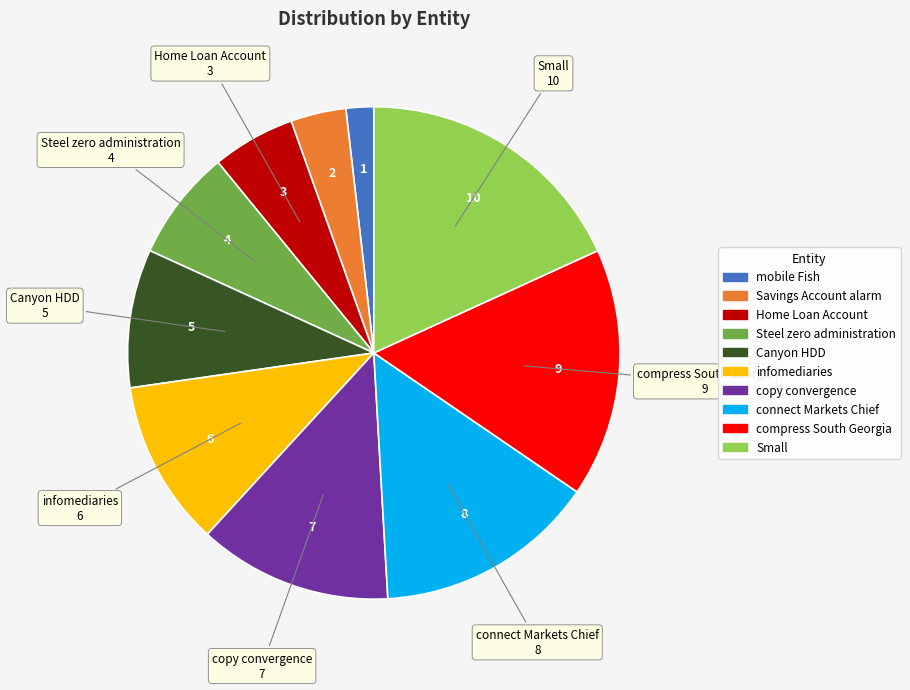

What is the ratio of the value at compress South Georgia to the value at Savings Account alarm?

4.5